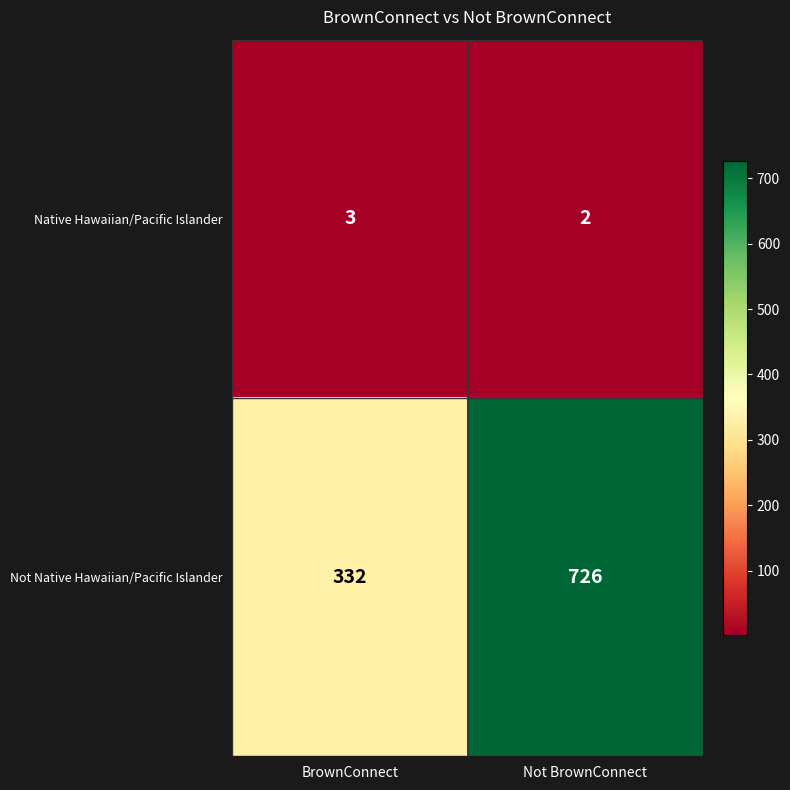

Which label corresponds to the largest value in the chart?

Not BrownConnect